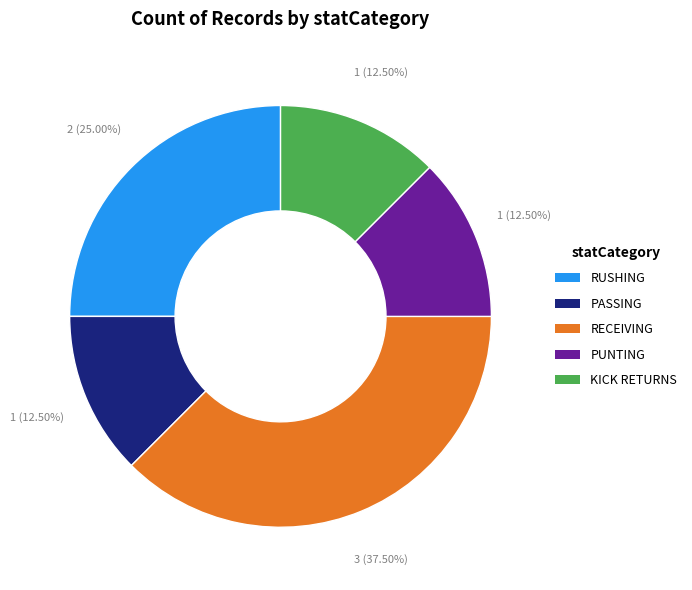

Do RECEIVING and RUSHING together represent more than half of the pie?

Yes